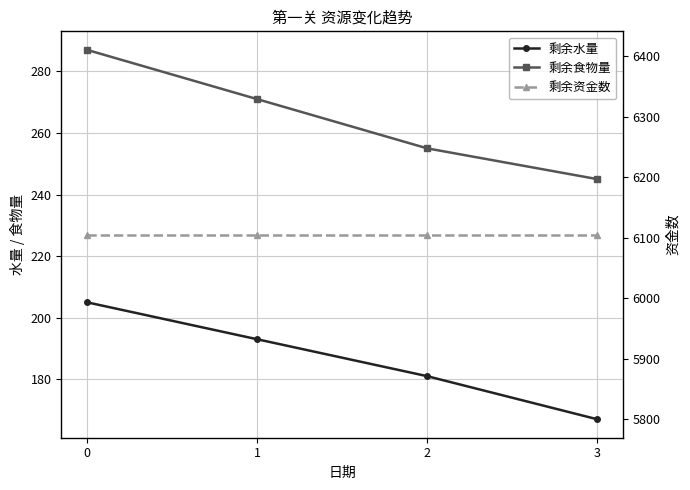

Which label corresponds to the smallest value in the chart?

3